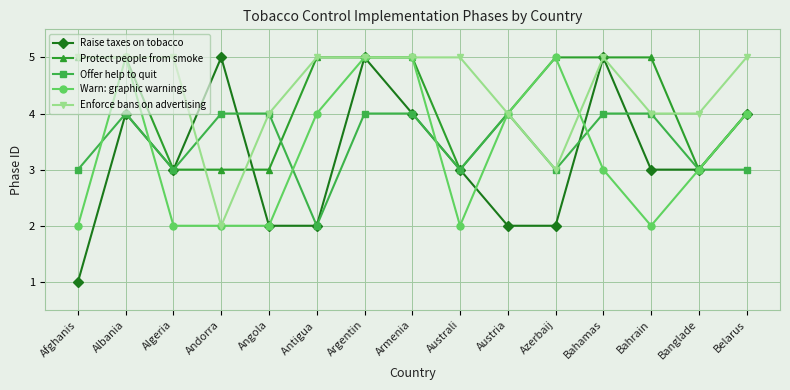

How many lines are shown in the chart?

5